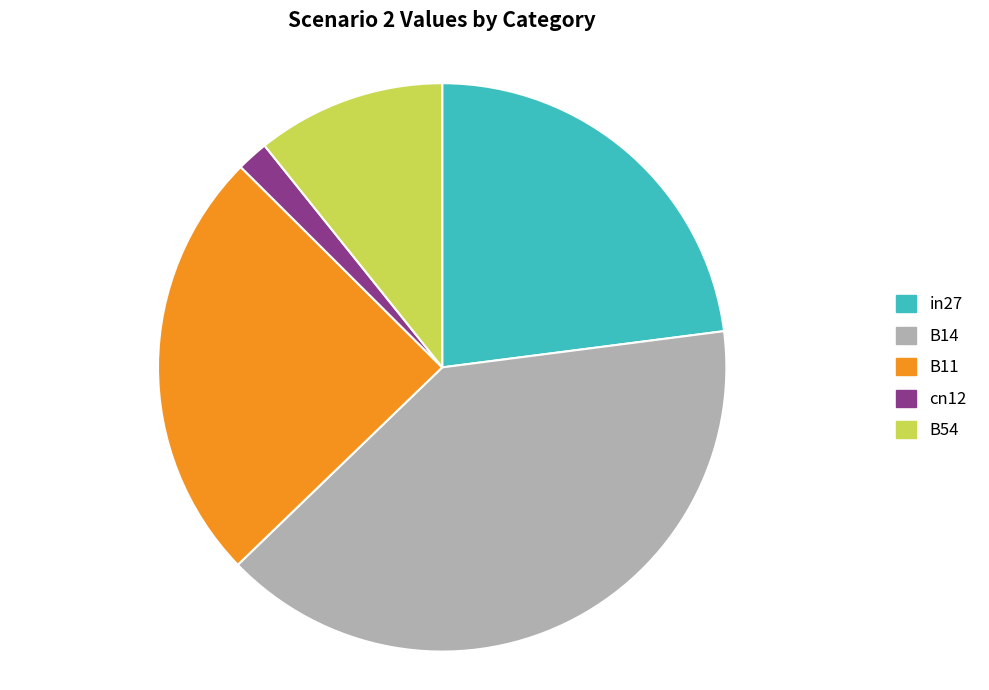

Is it true that in27 is 23% of the pie?

True